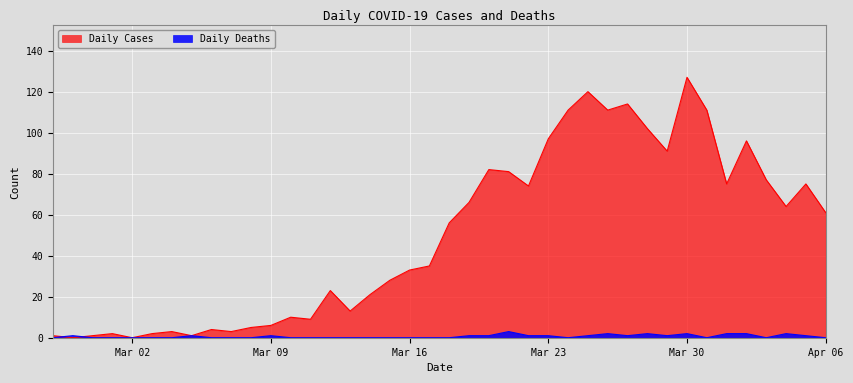

Is it true that Daily Deaths equals 2 at 2020-03-28?

True